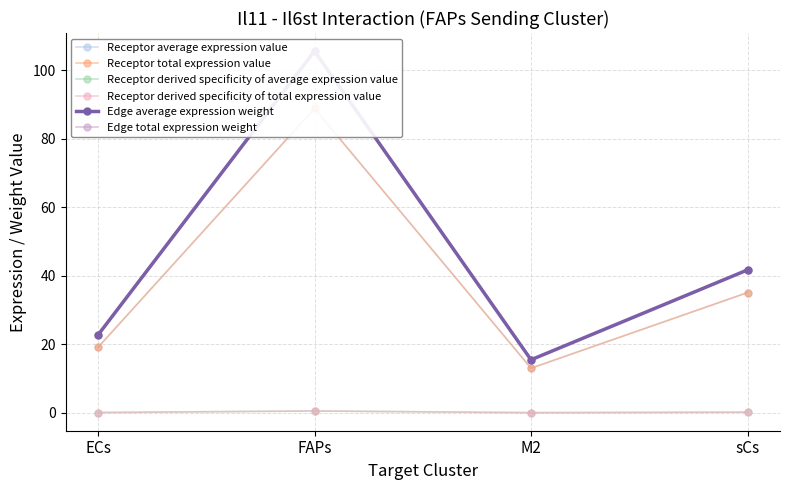

What is the label of the 4th point from the left?

sCs